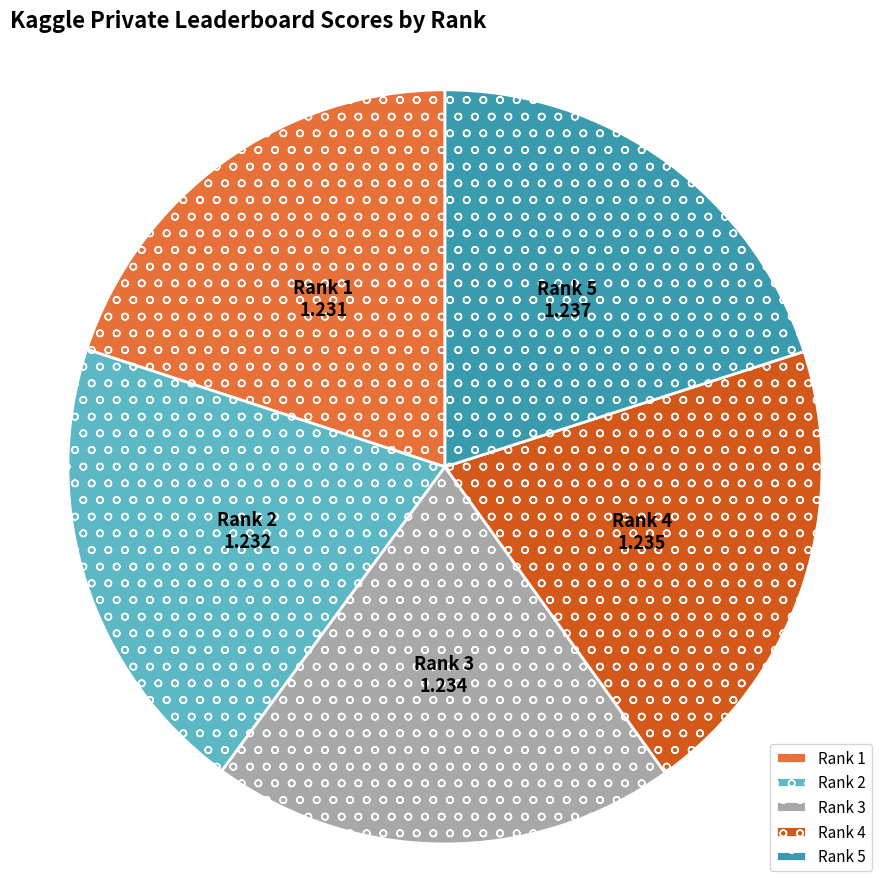

Approximately how many times larger is the value at Rank 2 compared to Rank 3?

1.0